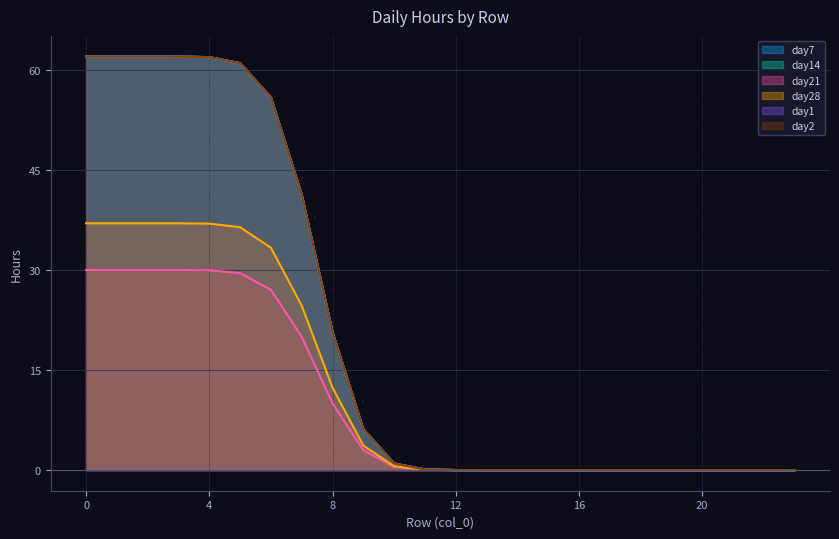

Does the chart display data point markers on the line(s)?

No